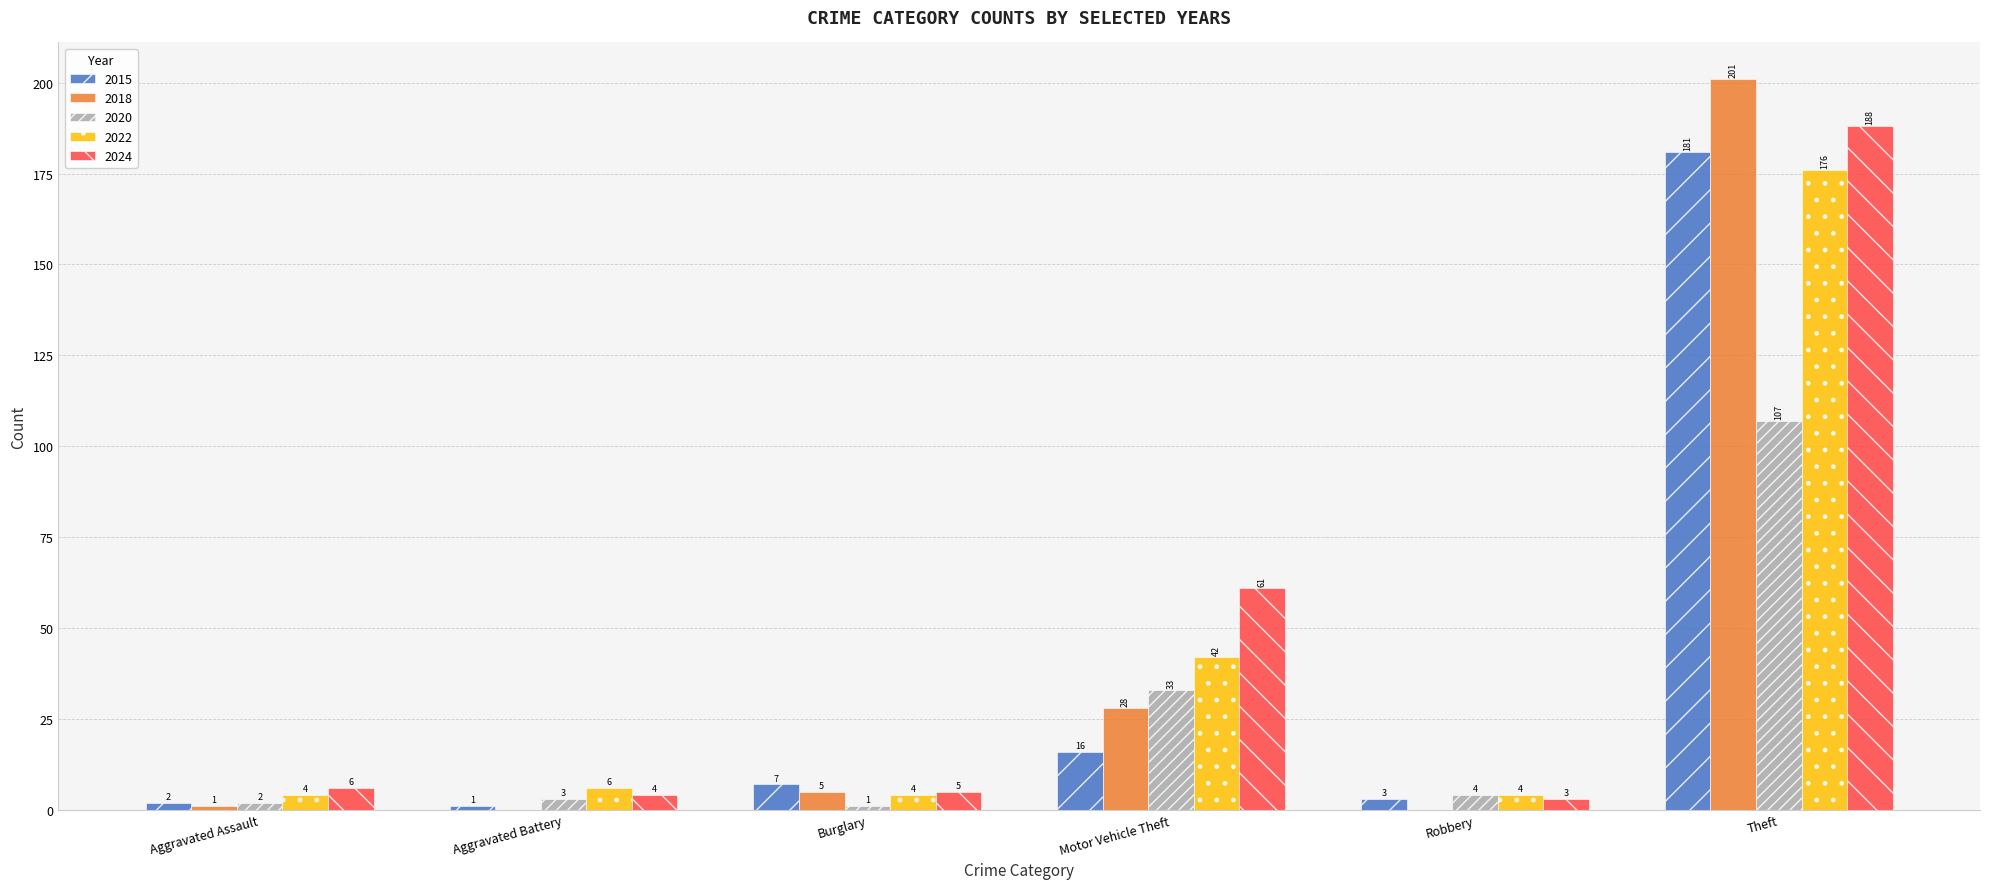

The value of 2024 at Theft is 188. True or false?

True